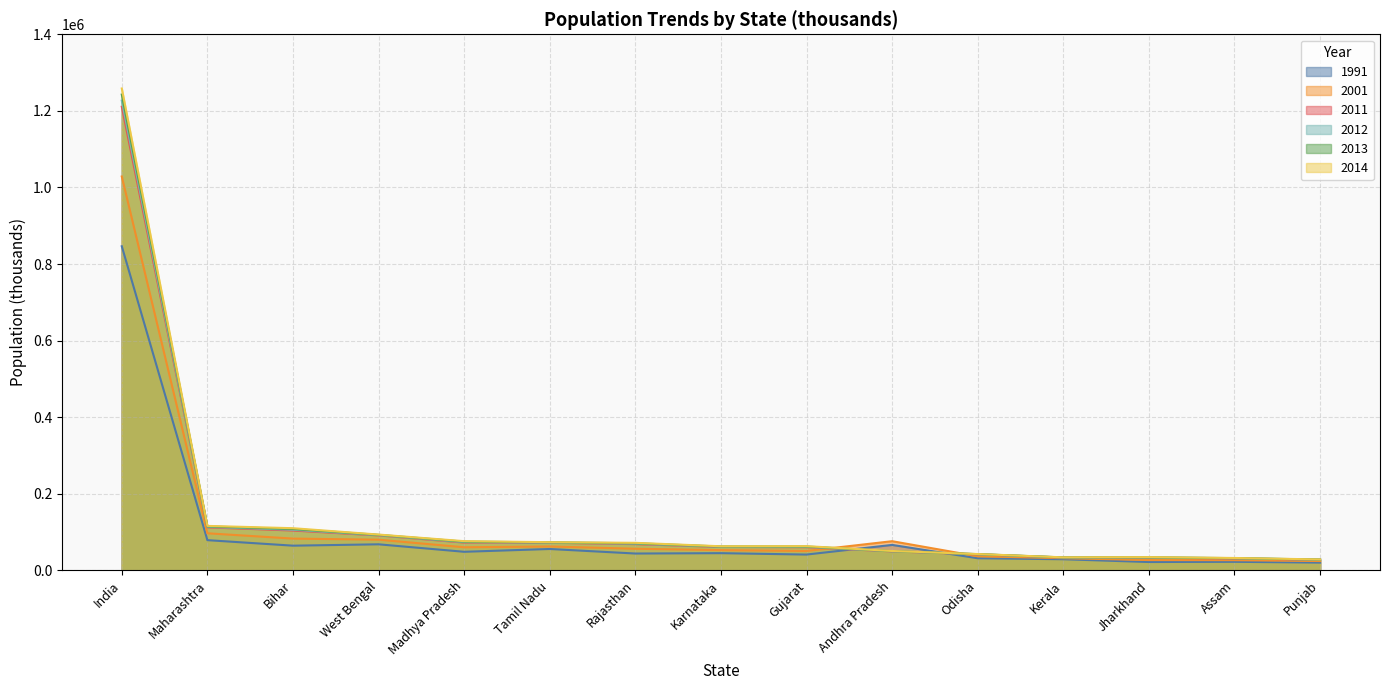

Count the number of data series in this chart.

6